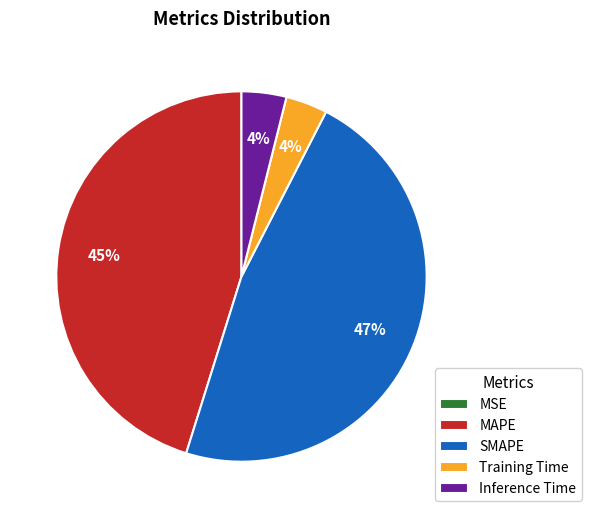

Between SMAPE and Inference Time, which is larger?

SMAPE